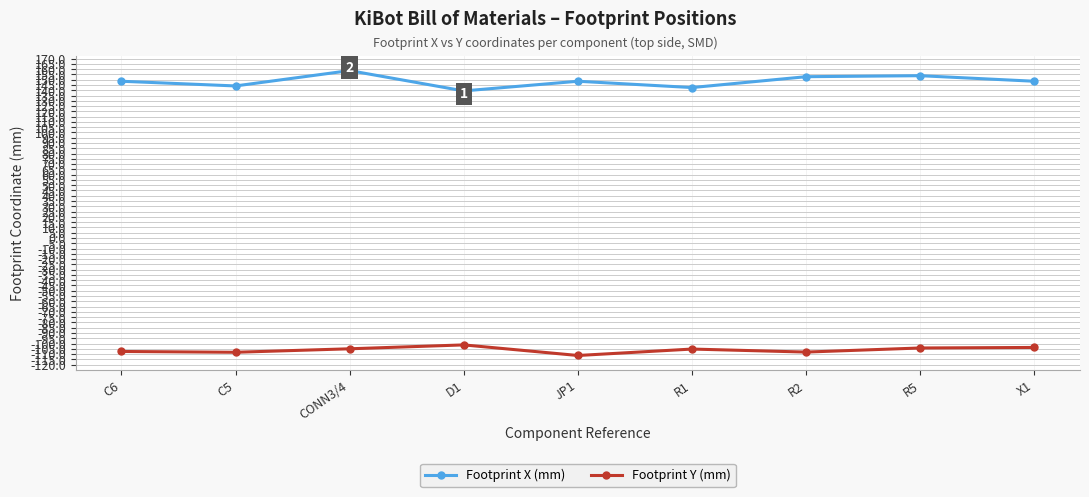

How many lines are shown in the chart?

2